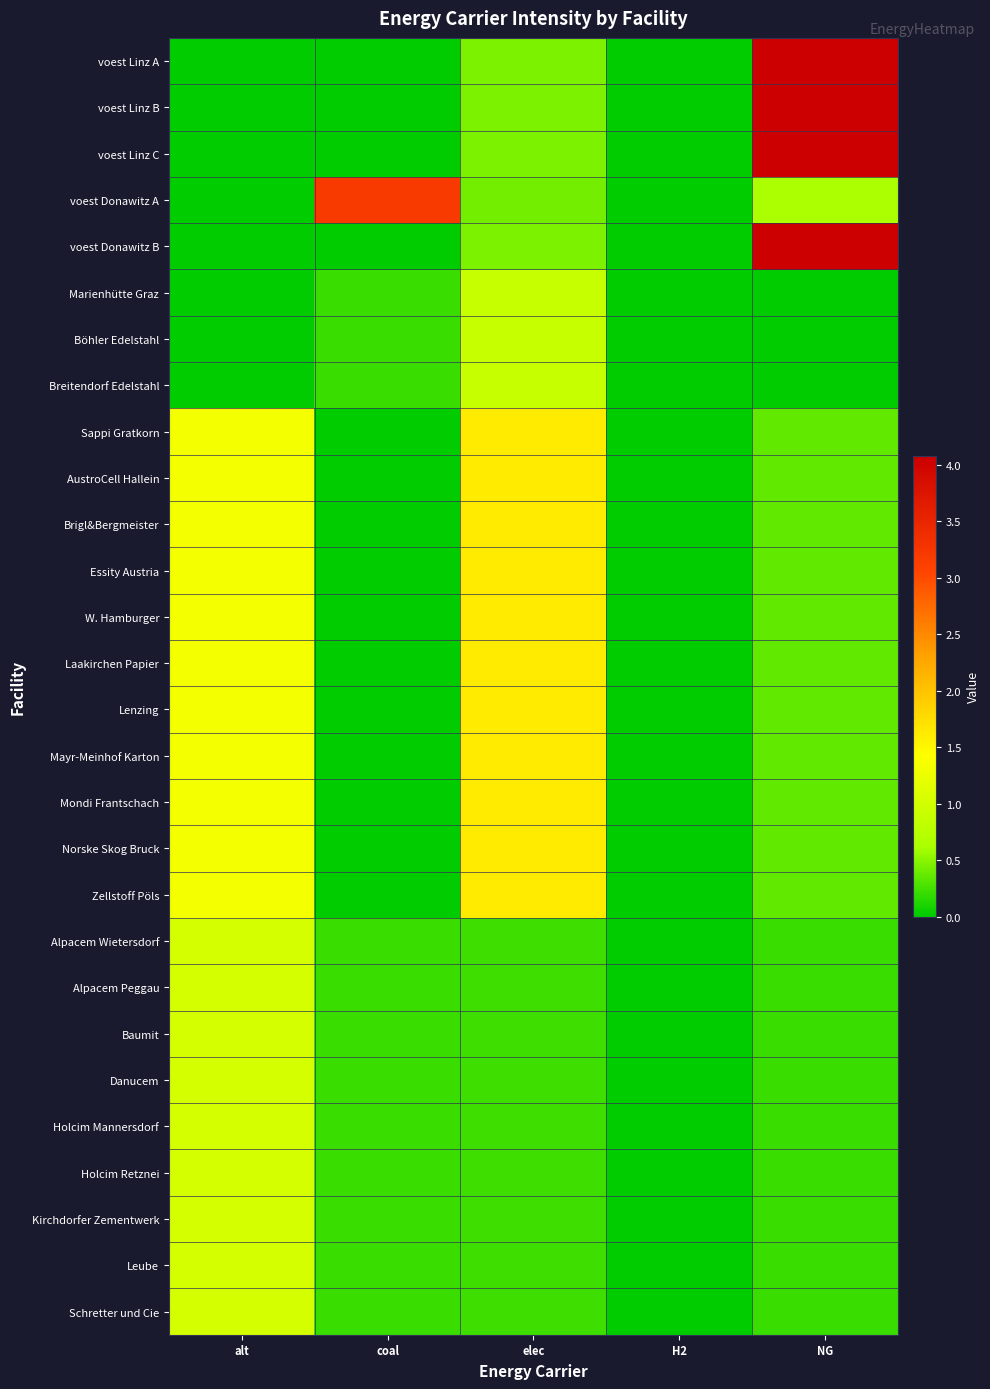

How many data points does each series have?

5